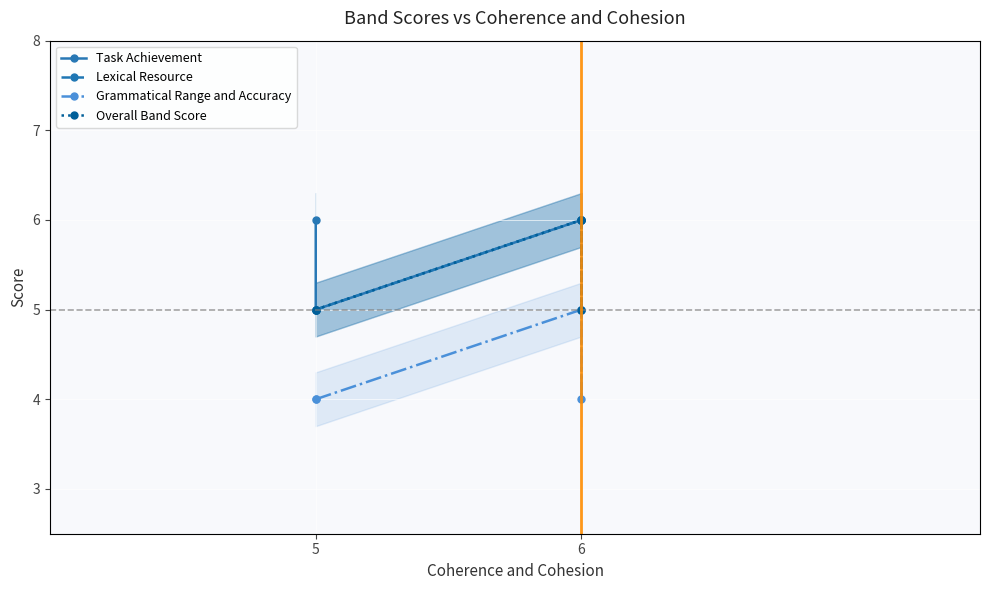

Between 3 and 2, which is larger?

3